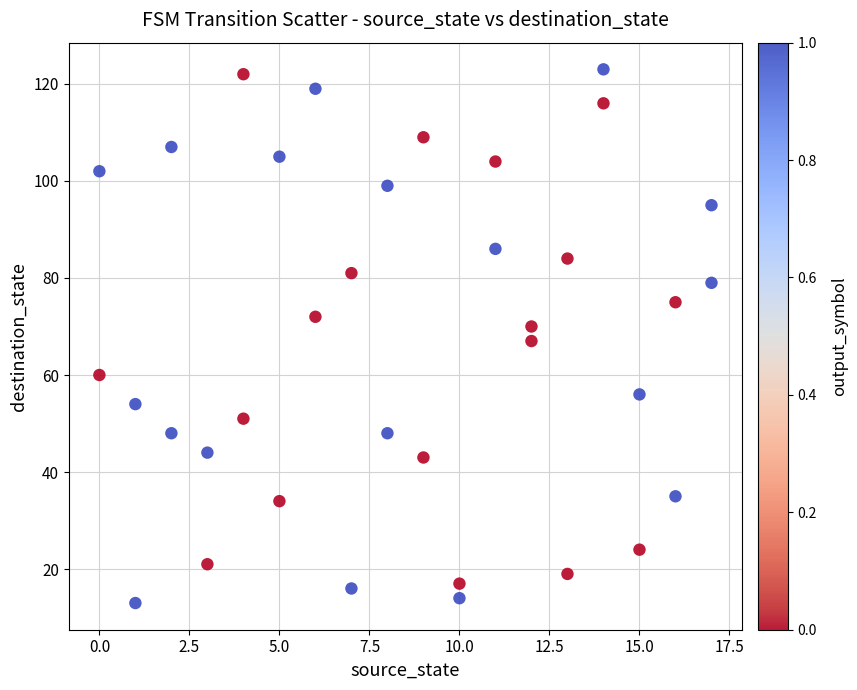

What is the range of X values (max minus min)?

17